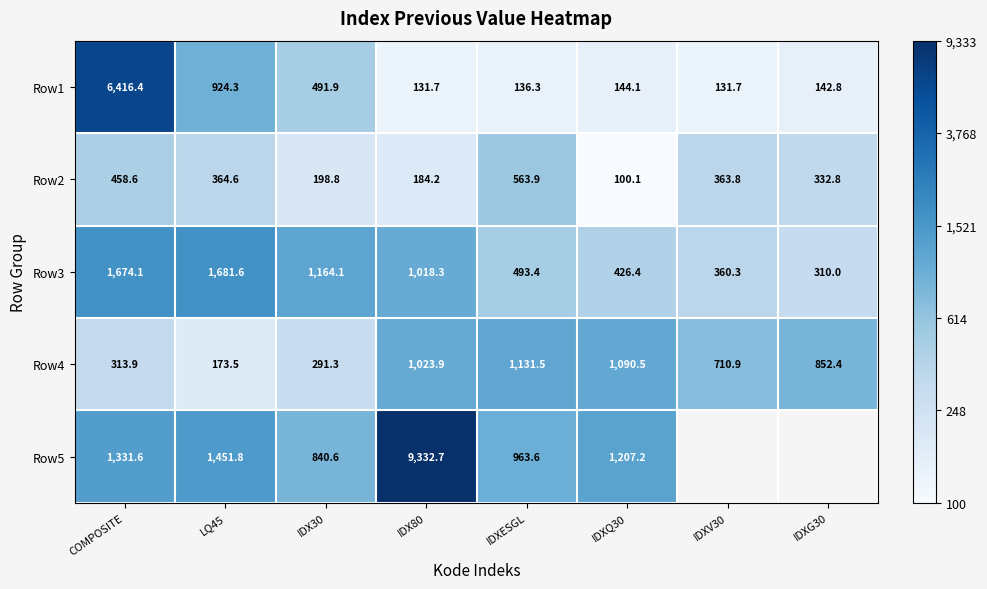

The Row5 series shows 5.6 at COMPOSITE. True or false?

False